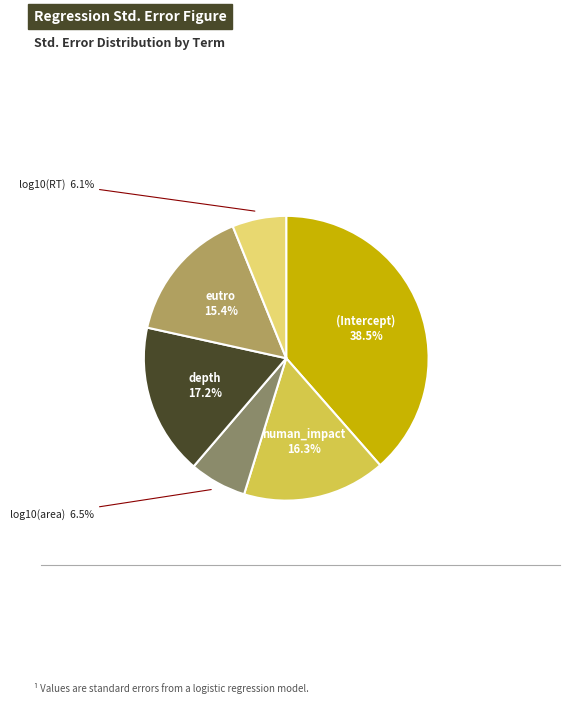

Is there a majority slice in this chart?

No